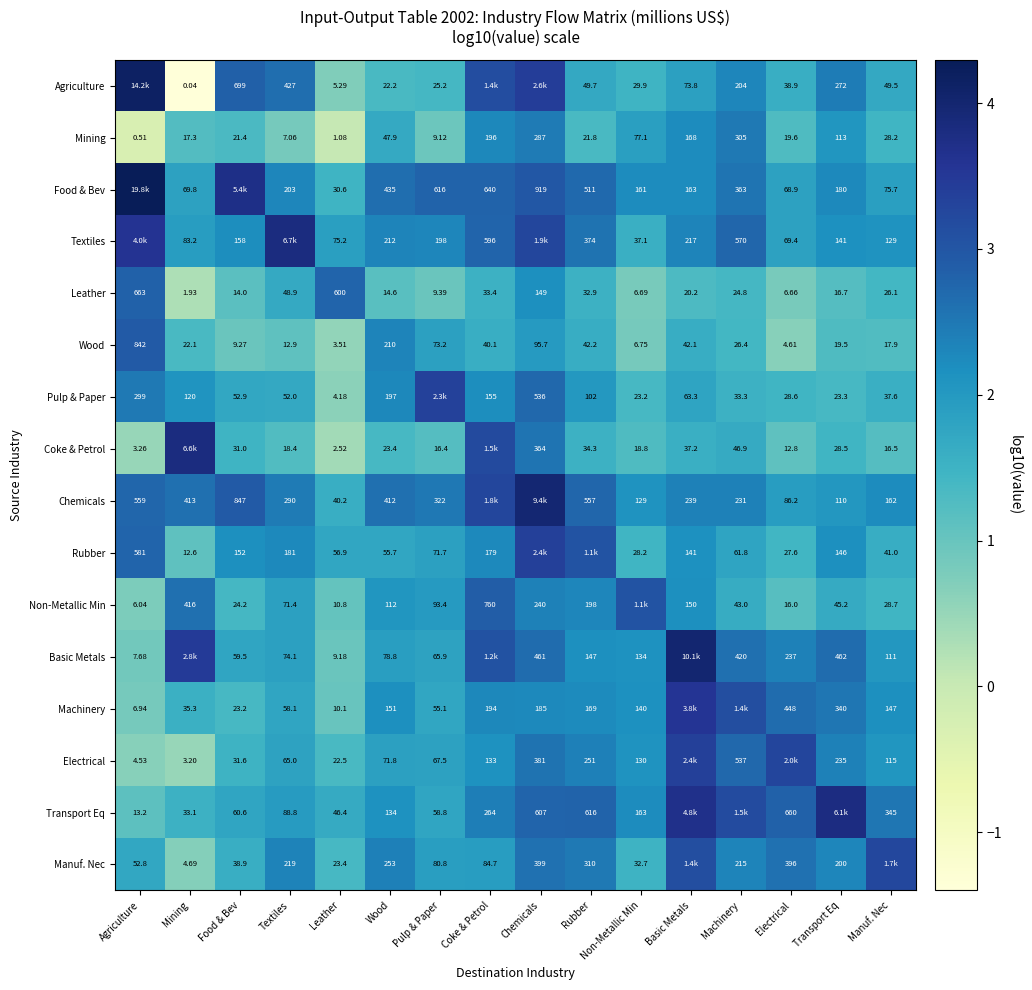

Is the value of Machinery at Coke & Petrol greater than the value of Pulp & Paper at Mining?

Yes